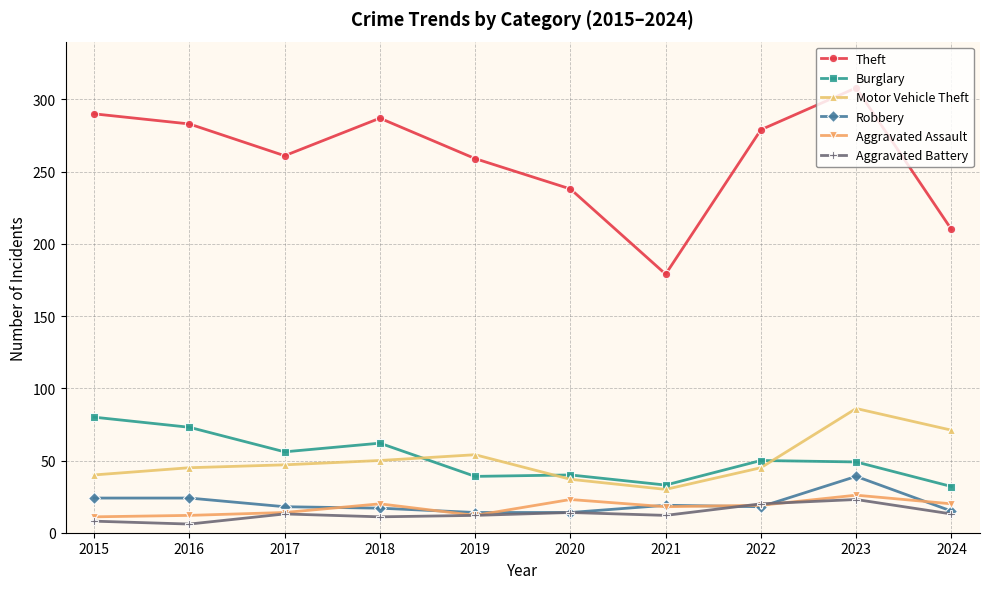

True or false: Aggravated Battery and Motor Vehicle Theft intersect in this chart.

False